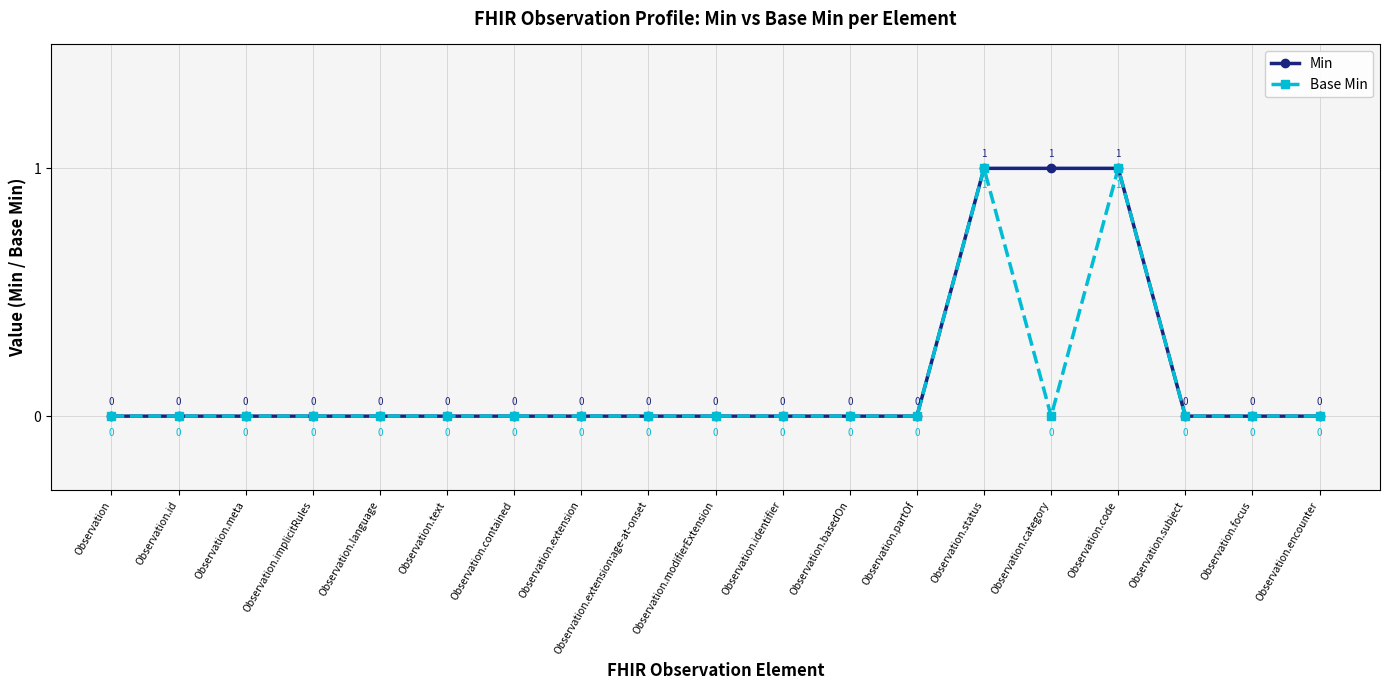

Is it true that Base Min equals 1 at Observation.code?

True